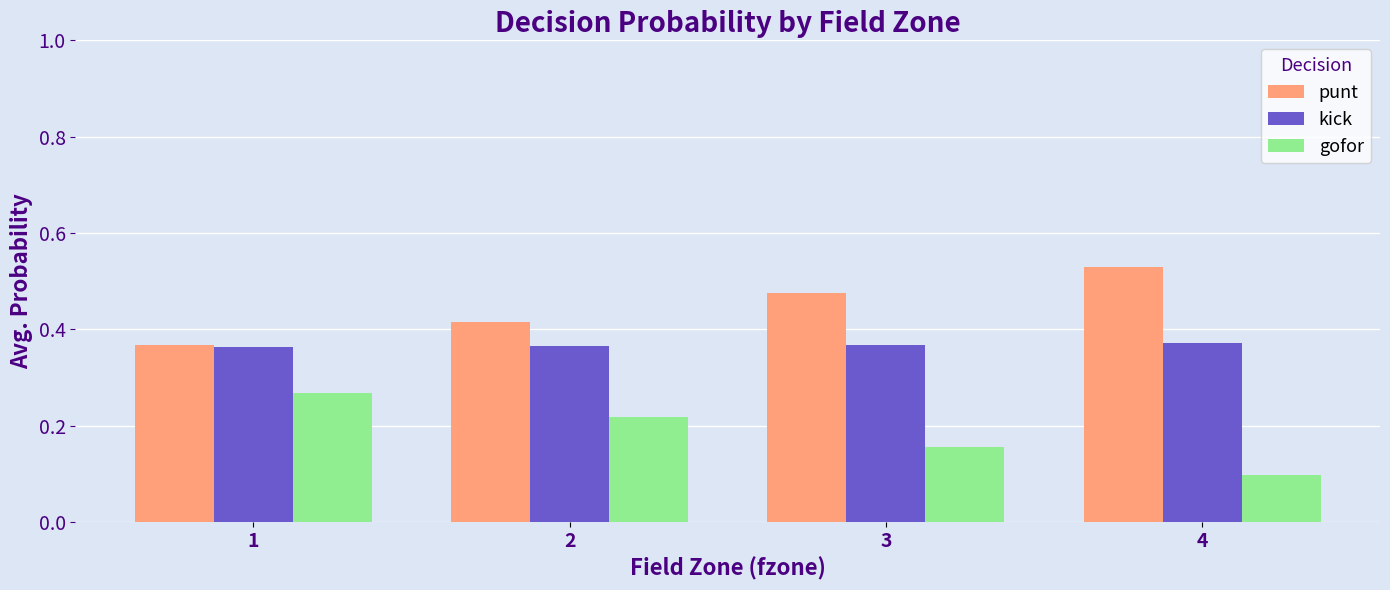

What is the value of the gofor bar at the 4th from the left?

0.1